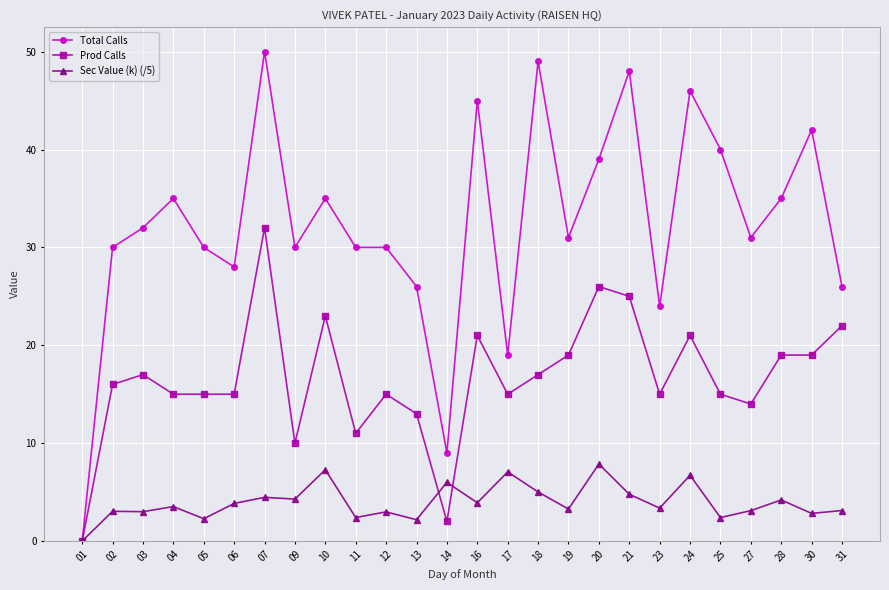

Rank the series at 19 from highest to lowest value.

Total Calls, Prod Calls, Sec Value (k) (/5)